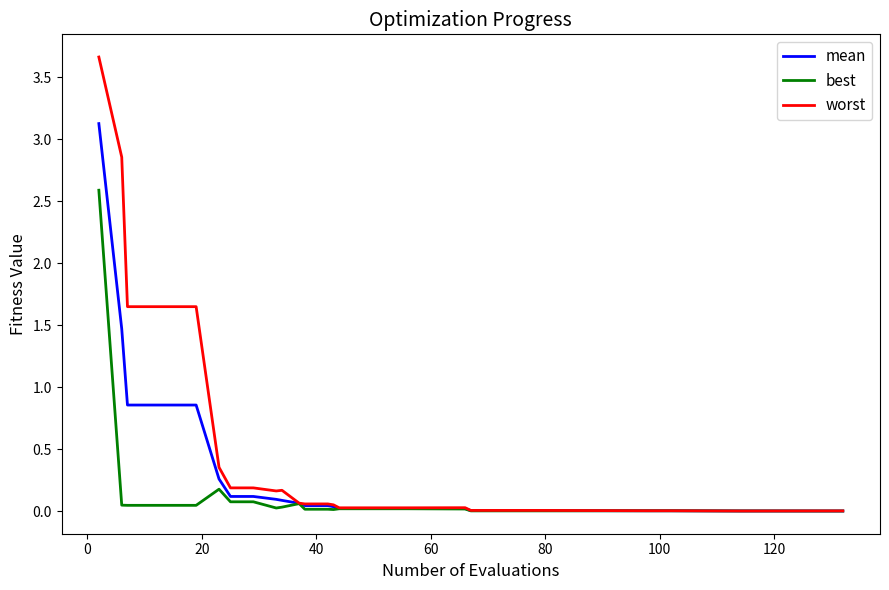

Which series has the largest total across all categories?

worst